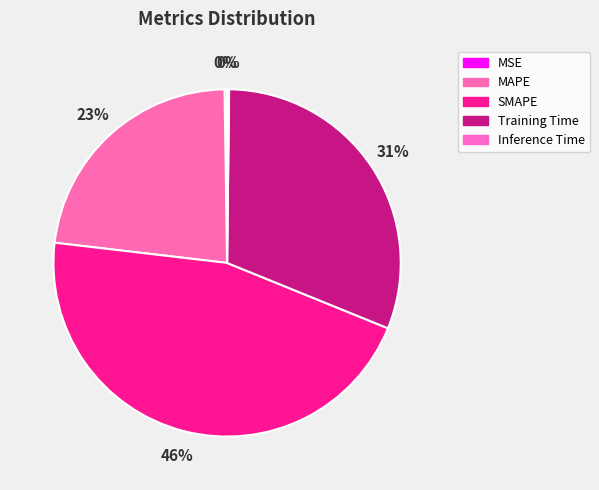

What is the total percentage of MAPE and SMAPE?

68.6%